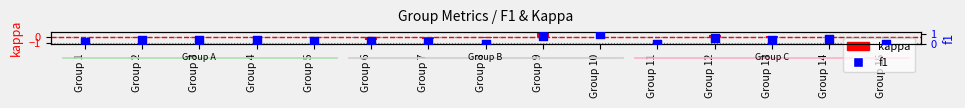

What is the total value across all series at Group 10?

1.0